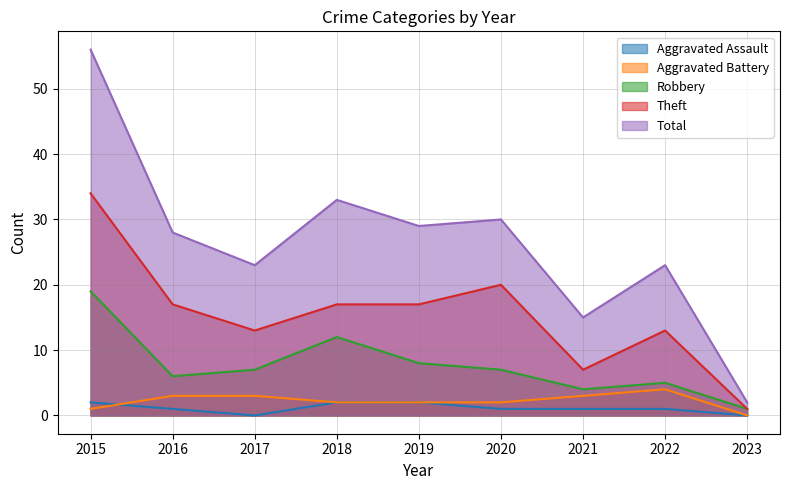

Between 2018 and 2022, which series saw the biggest shift?

Total